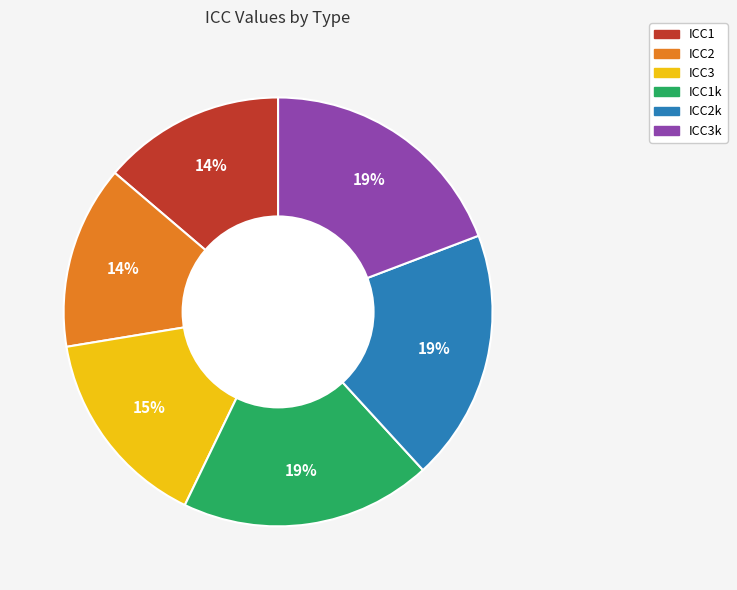

Is there any slice that represents more than half of the pie?

No